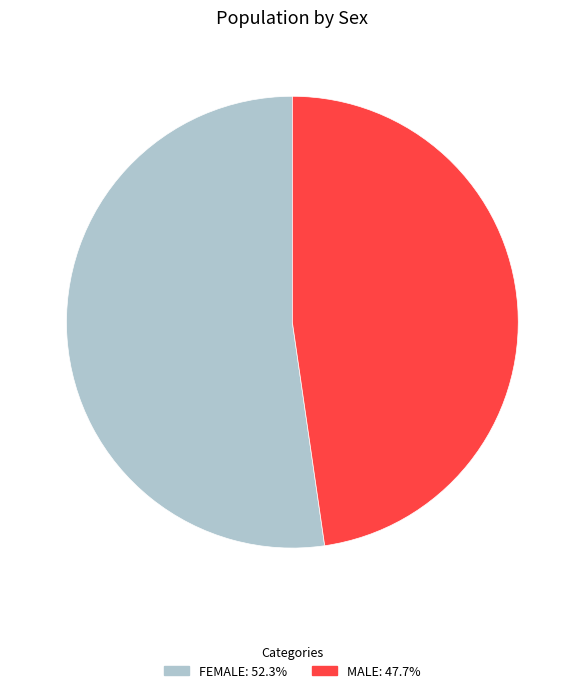

Is there any slice that represents more than half of the pie?

Yes